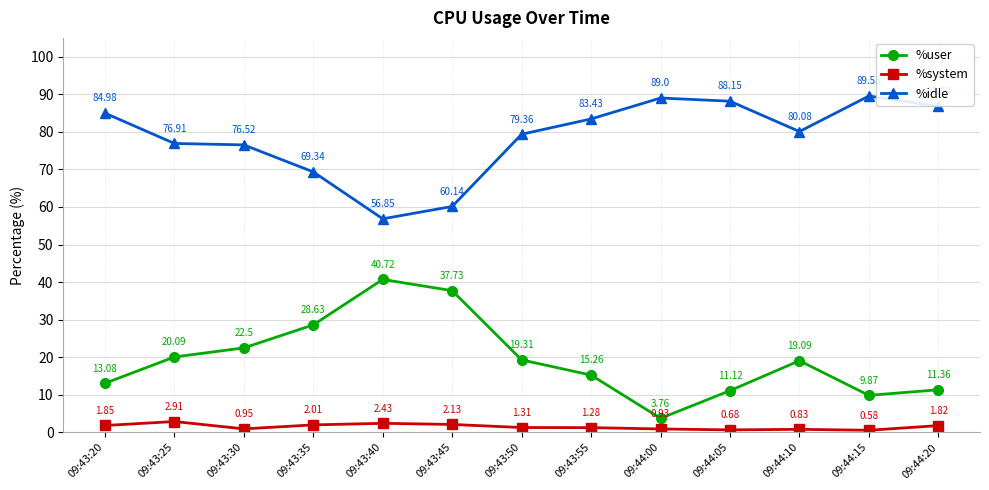

Does the chart have visible grid lines?

Yes